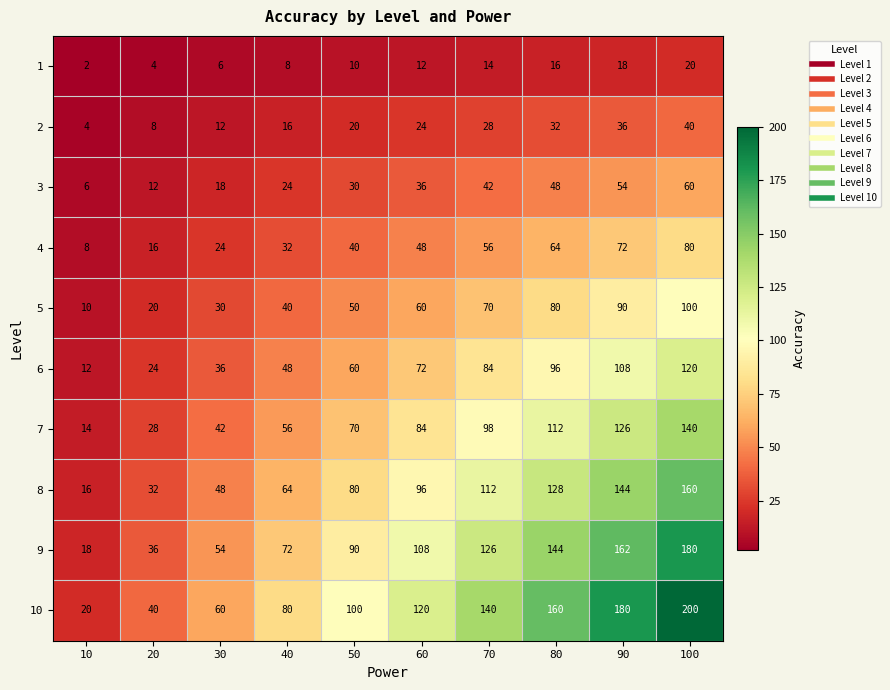

Rank the series by their maximum value, from highest to lowest.

10, 9, 8, 7, 6, 5, 4, 3, 2, 1